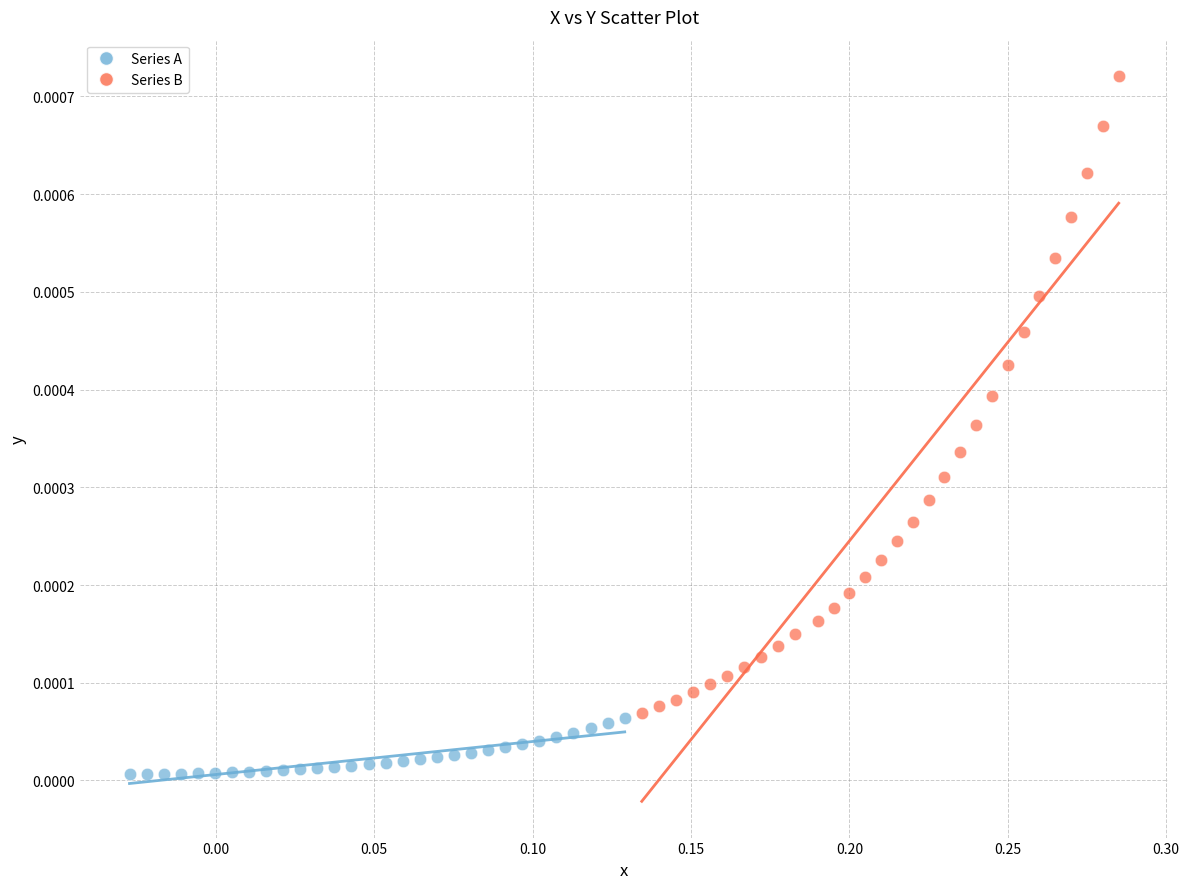

Which series contains the highest Y value?

Series B